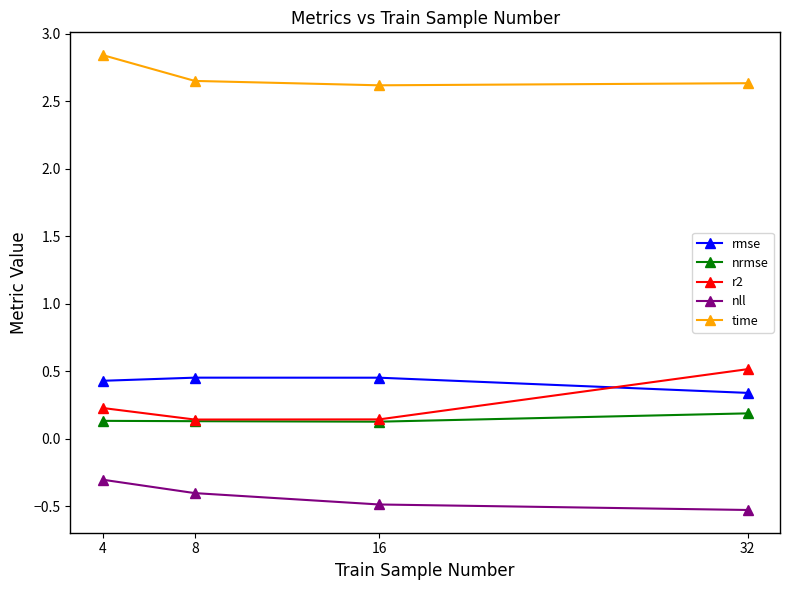

The value of nll at 32 is -0.5. True or false?

True